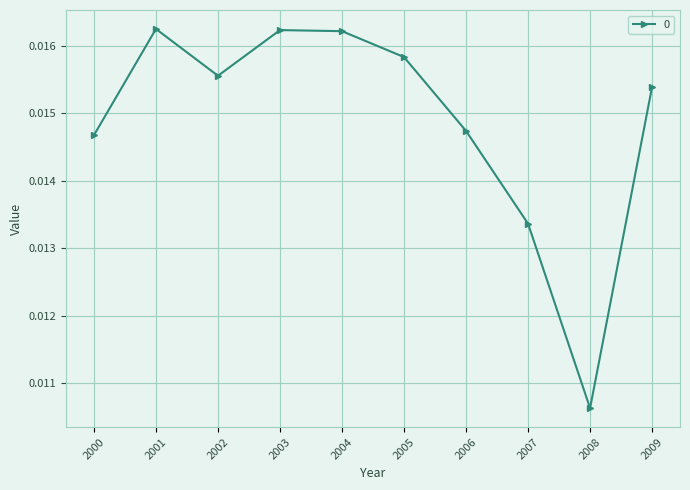

At which category does the data reach its first local peak?

2001